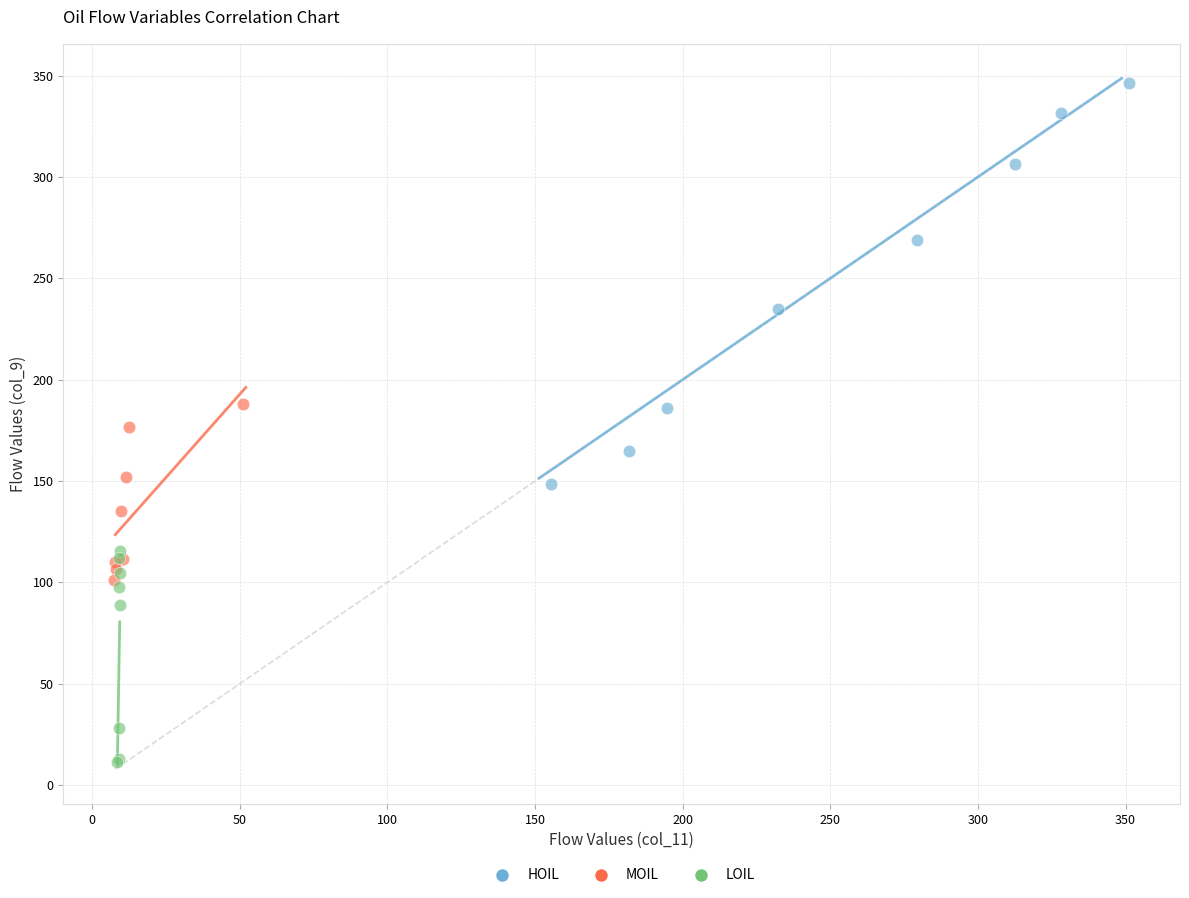

Which series has the largest Y range (max minus min)?

HOIL